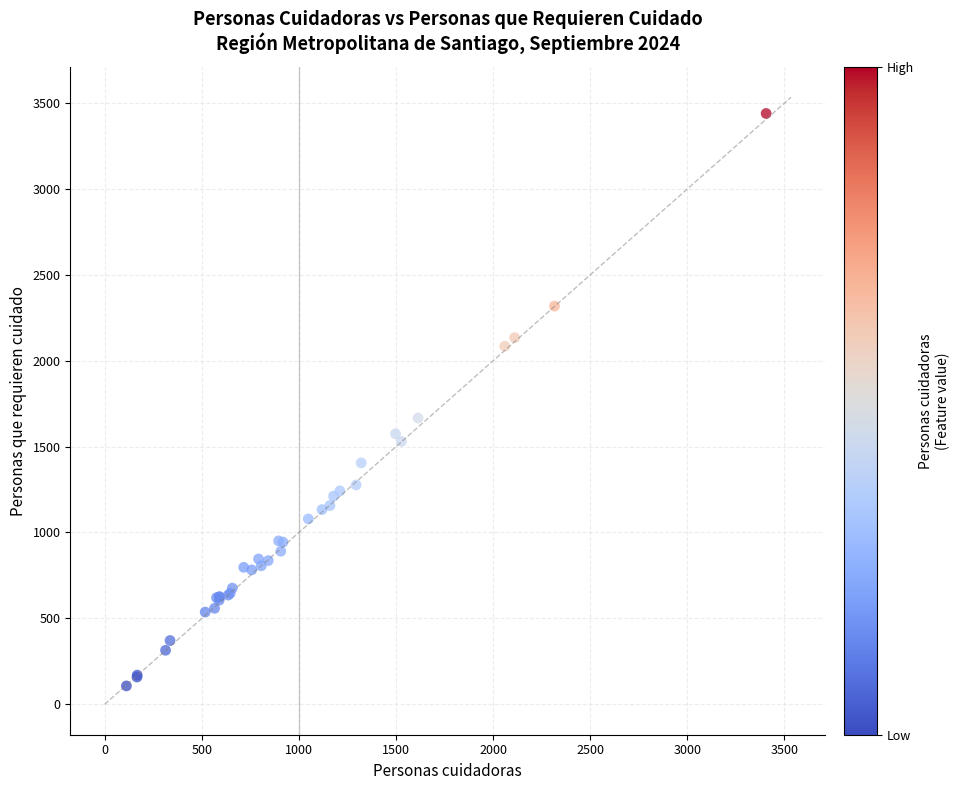

What Y value in the scatter plot is closest to 1773?

1666.6